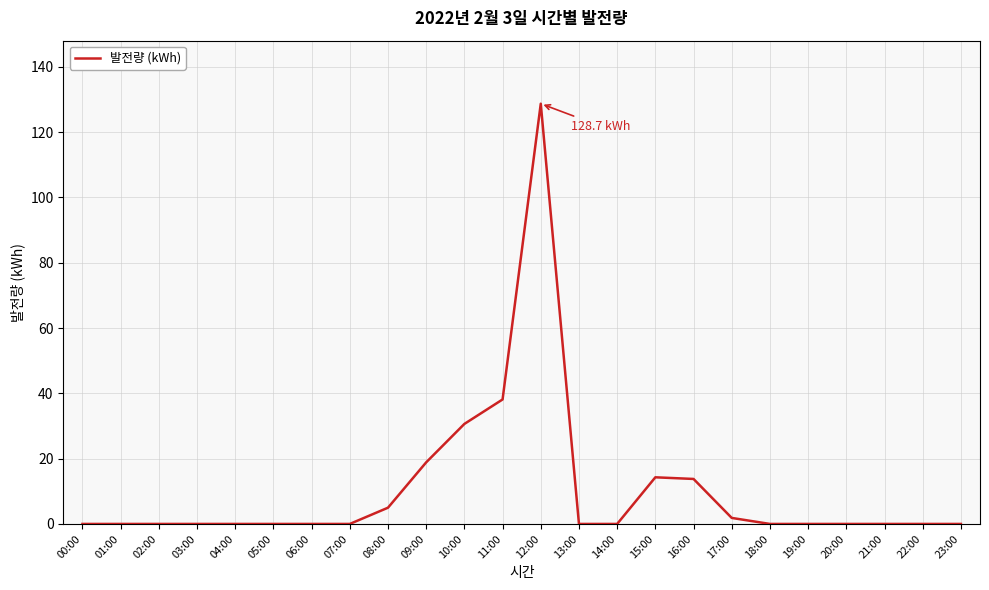

Does the chart display data point markers on the line(s)?

No